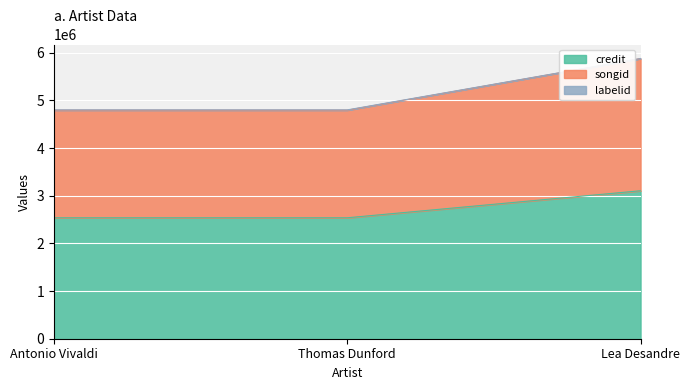

True or false: credit has a value of 885165 at Antonio Vivaldi.

False